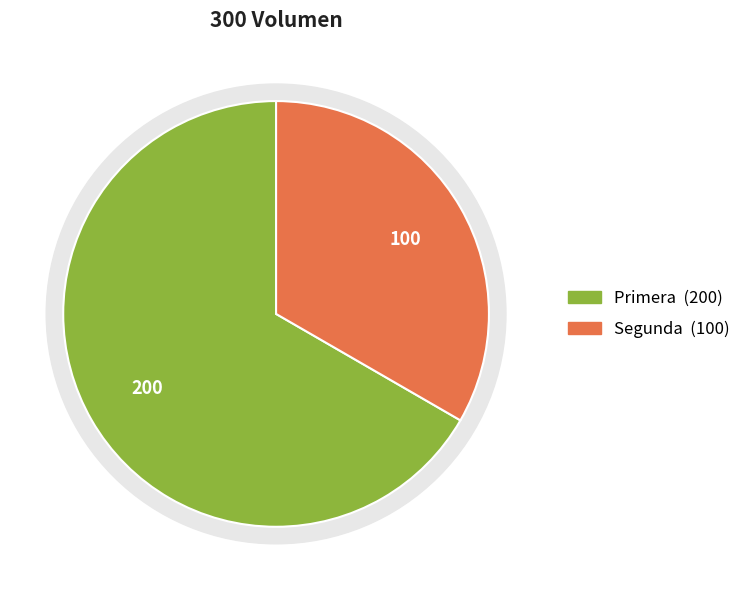

Approximately how many times larger is the value at Segunda compared to Primera?

0.5